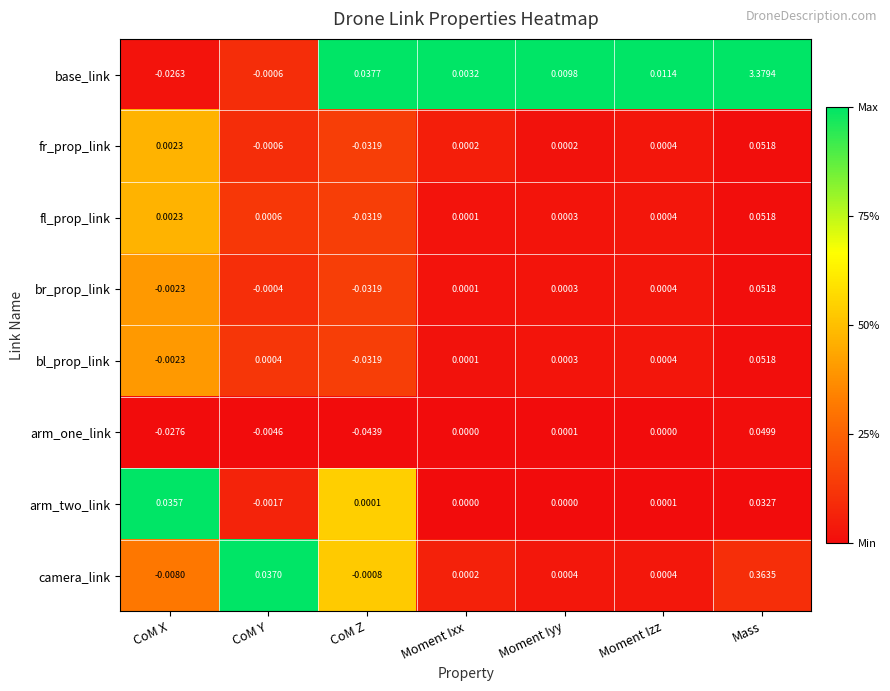

Which category has the lowest value across all series?

CoM Z